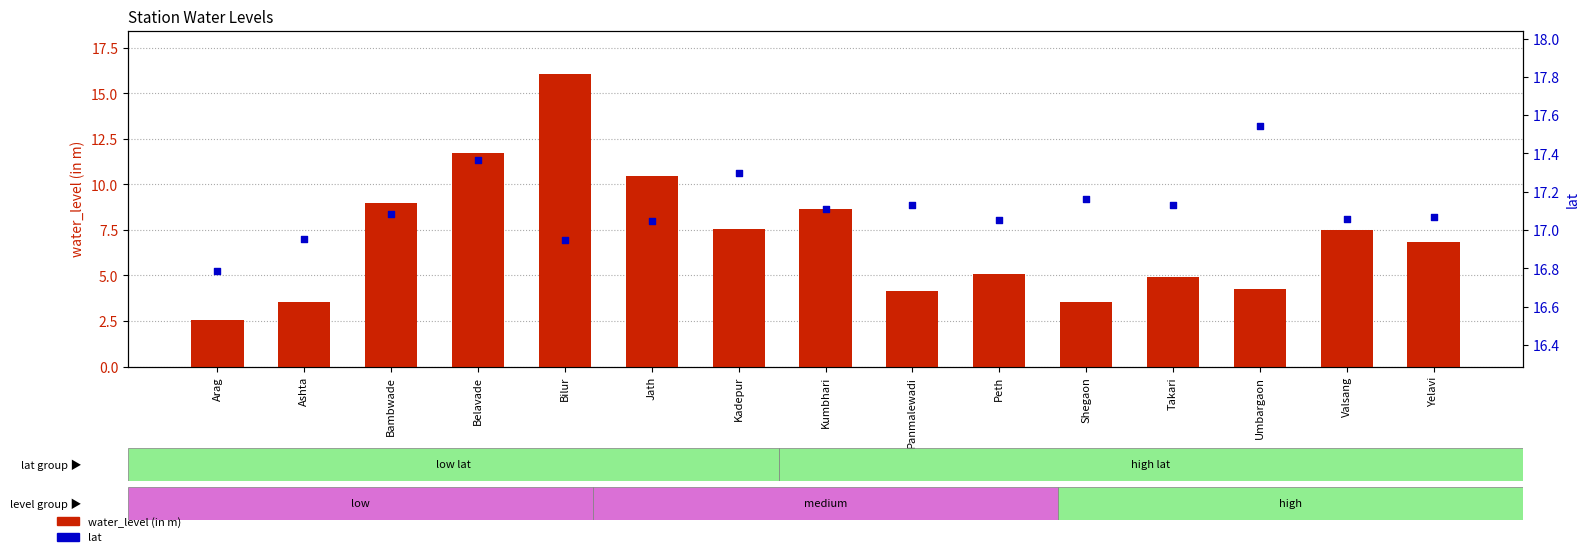

Which series has the largest Y range (max minus min)?

water_level (in m)